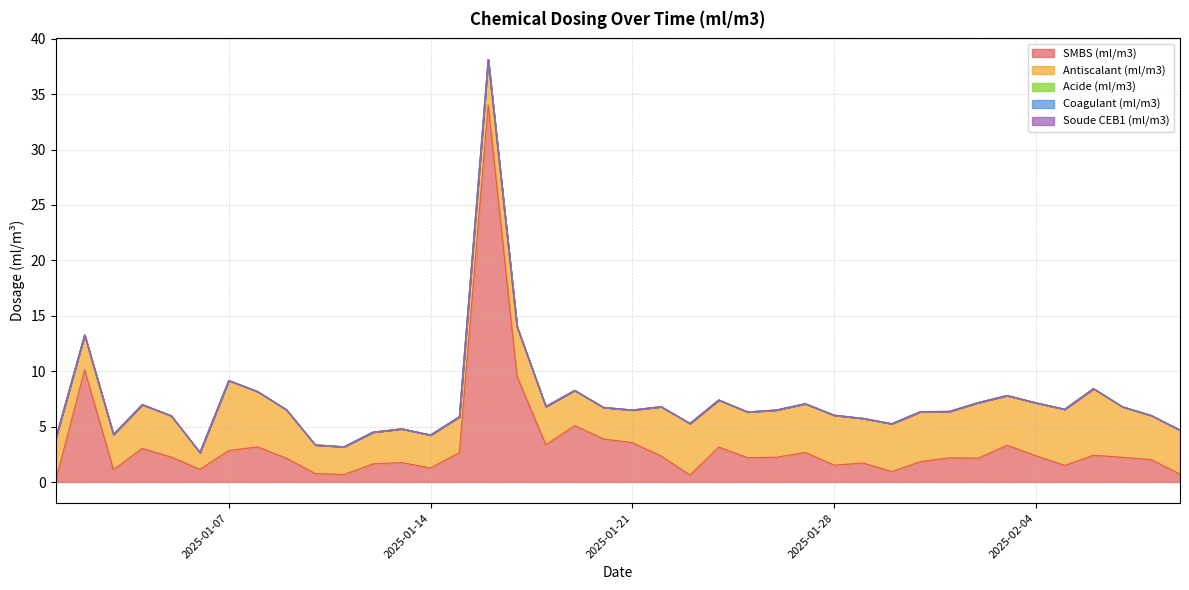

What are all the series names shown in the legend?

SMBS (ml/m3), Antiscalant (ml/m3), Acide (ml/m3), Coagulant (ml/m3), Soude CEB1 (ml/m3)